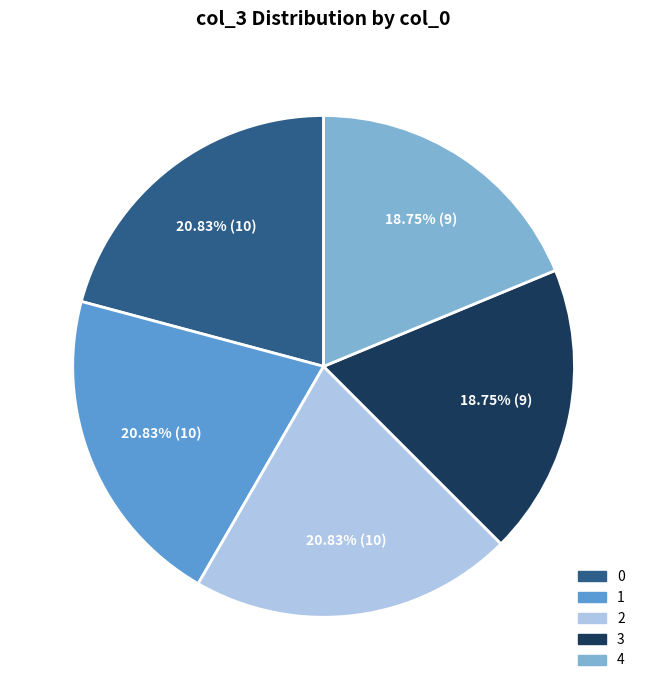

Is it true that 4 is 31% of the pie?

False